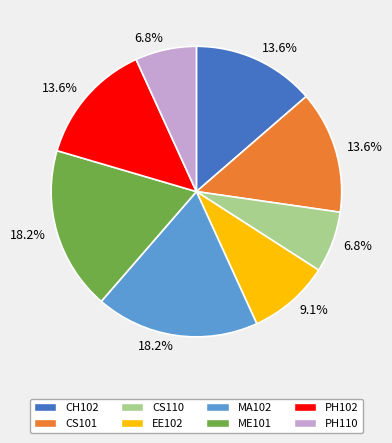

Which has a higher value, EE102 or CS110?

EE102